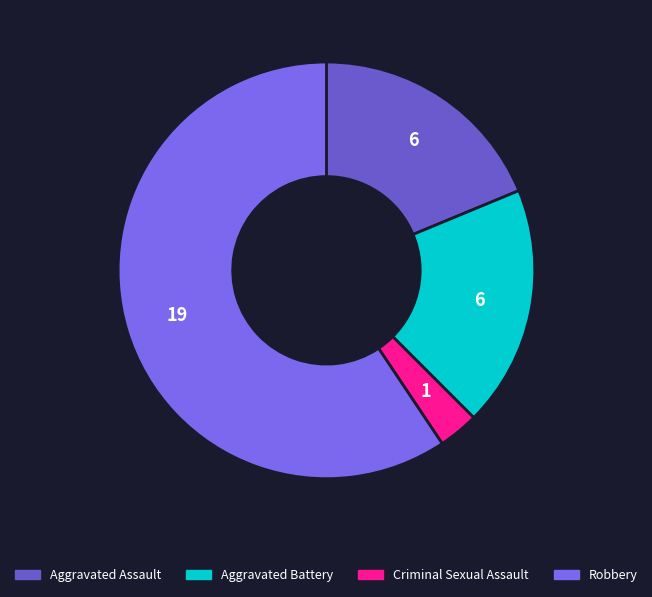

How many slices are in this pie chart?

4